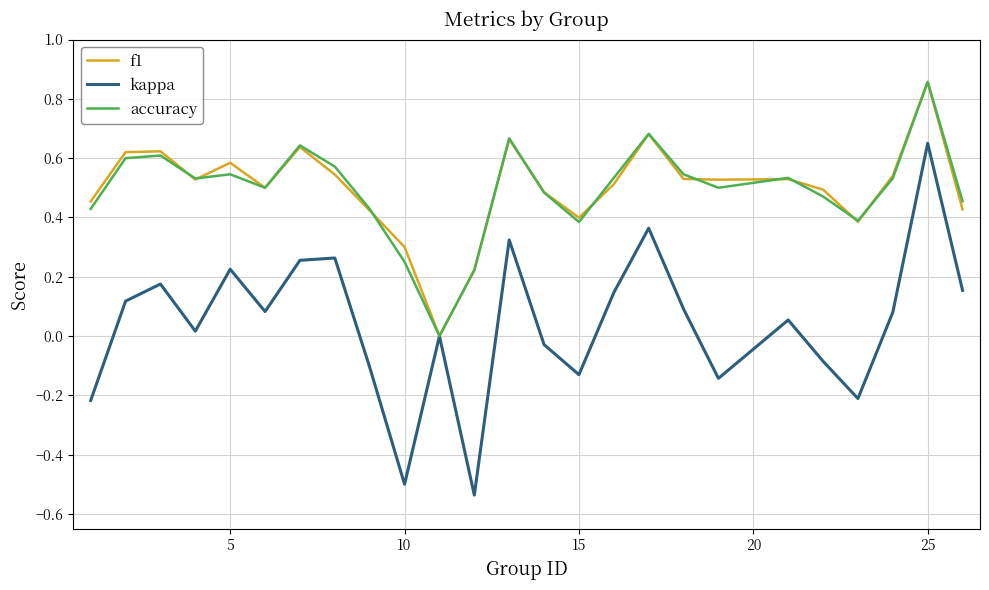

Which series has the widest spread of values?

kappa